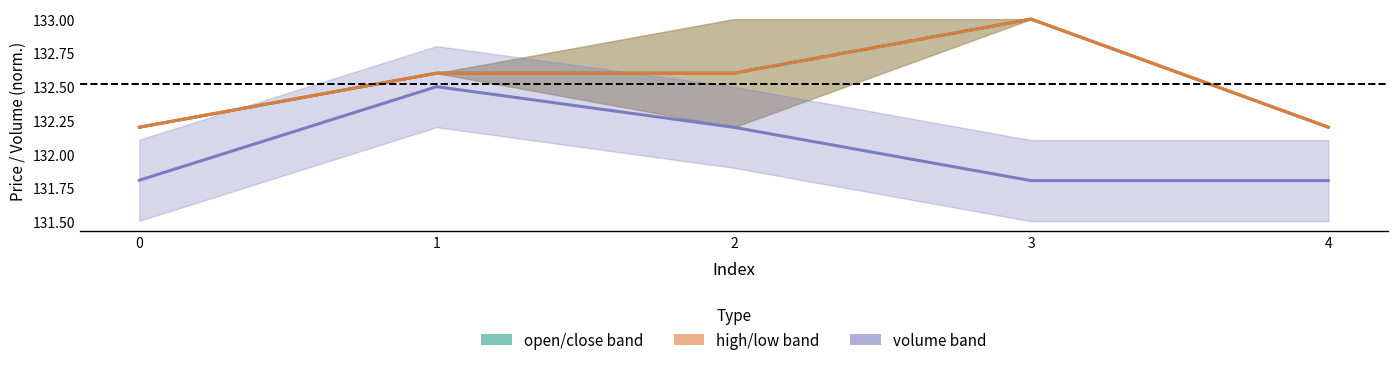

What is the value of the high/low mid point at the 4th from the left?

133.0